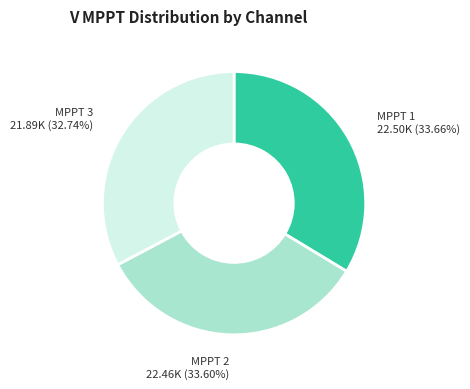

Does any single category account for the majority?

No